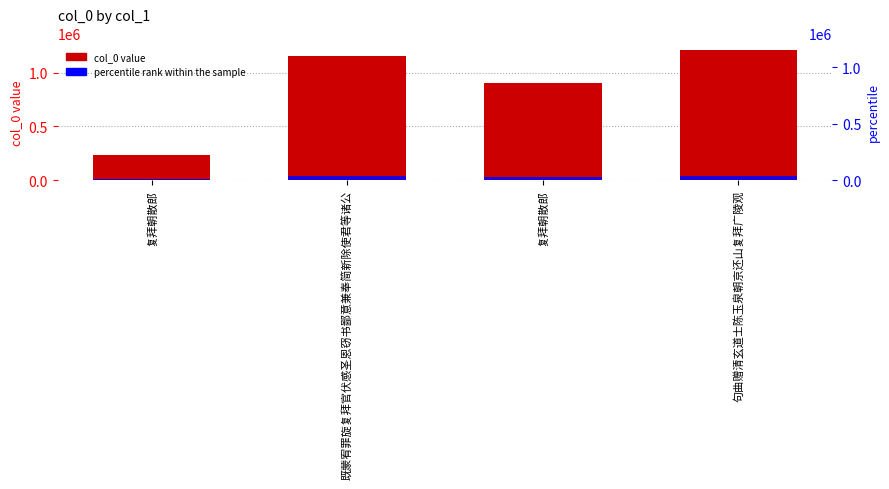

Rank the series by their average value, from lowest to highest.

percentile rank, col_0